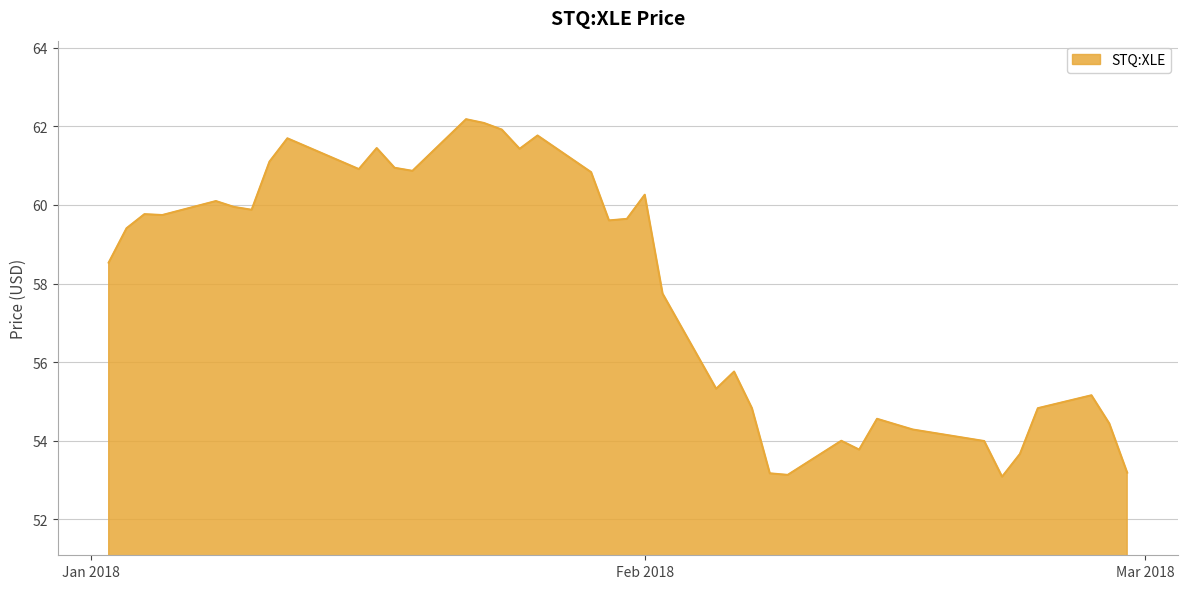

What is the smallest value displayed?

53.1